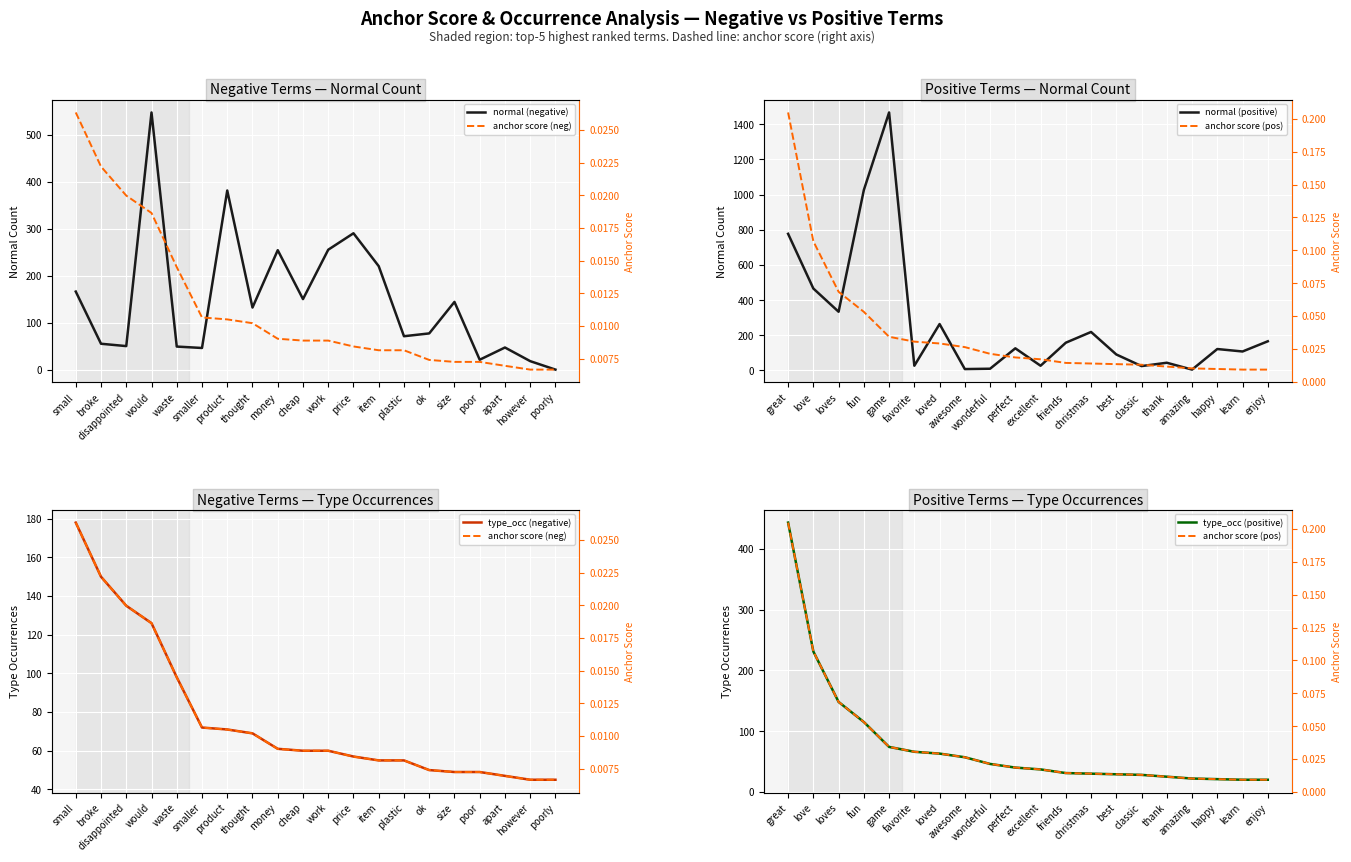

What is the difference between the maximum and minimum values in the normal (negative) series?

547.0